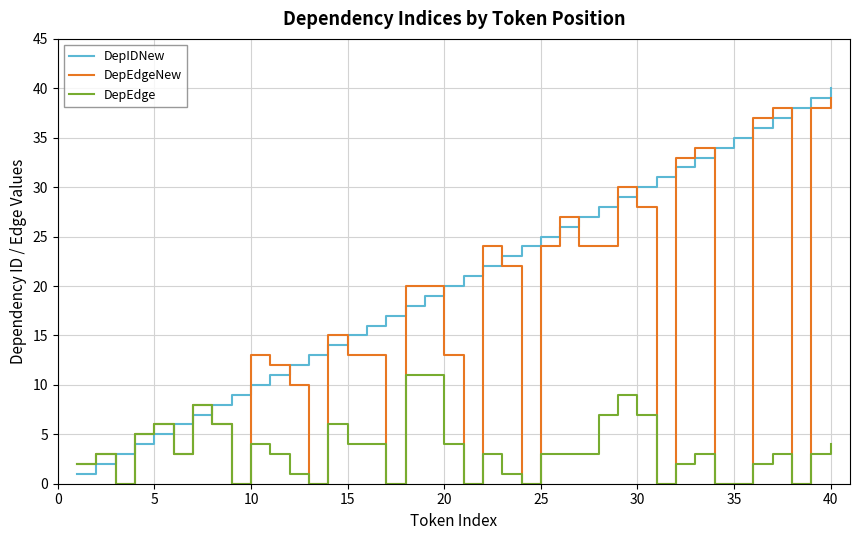

Reading left to right, extract all data points from this chart.

DepIDNew: 1	2	3	4	5	6	7	8	9	10	11	12	13	14	15	16	17	18	19	20	21	22	23	24	25	26	27	28	29	30	31	32	33	34	35	36	37	38	39	40
DepEdgeNew: 2	3	0	5	6	3	8	6	0	13	12	10	0	15	13	13	0	20	20	13	0	24	22	0	24	27	24	24	30	28	0	33	34	0	0	37	38	0	38	39
DepEdge: 2	3	0	5	6	3	8	6	0	4	3	1	0	6	4	4	0	11	11	4	0	3	1	0	3	3	3	7	9	7	0	2	3	0	0	2	3	0	3	4